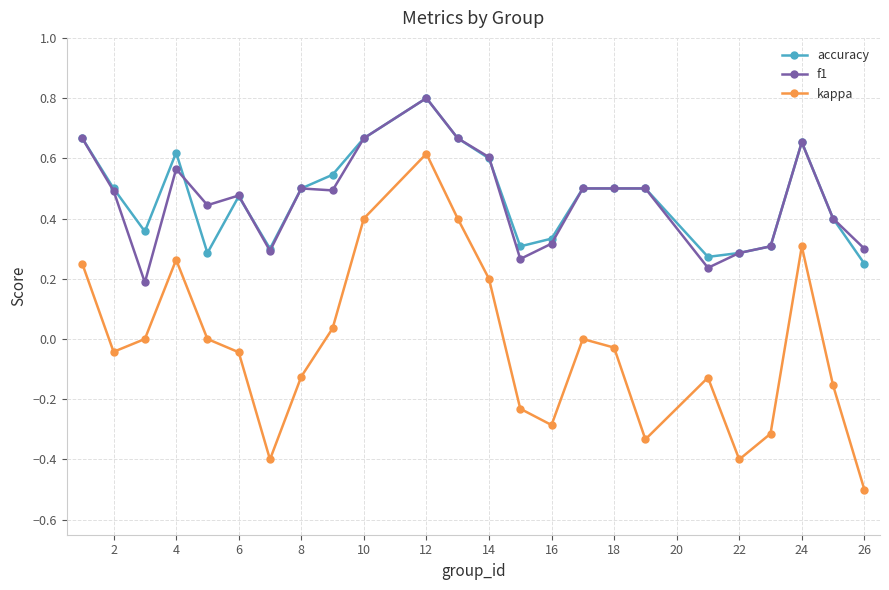

Is this an area chart (filled region under the line)?

No